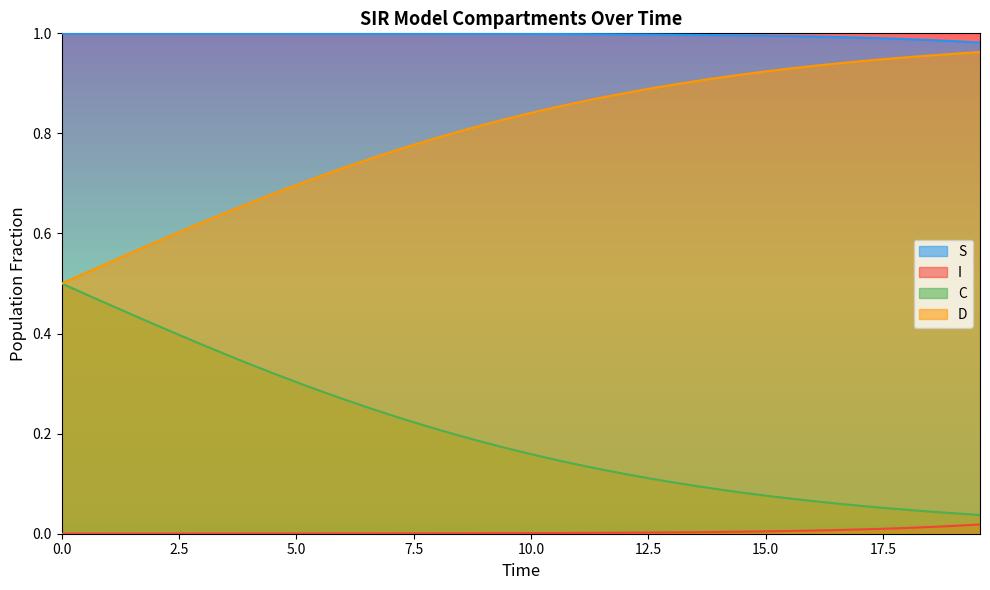

Which series has the largest total across all categories?

S